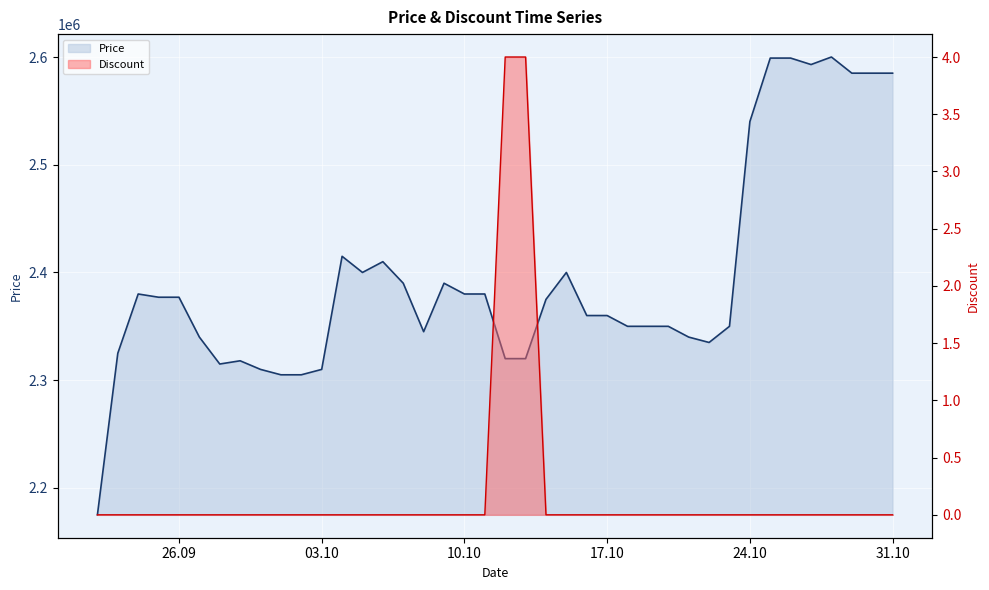

Which series has the largest range (max minus min)?

Price